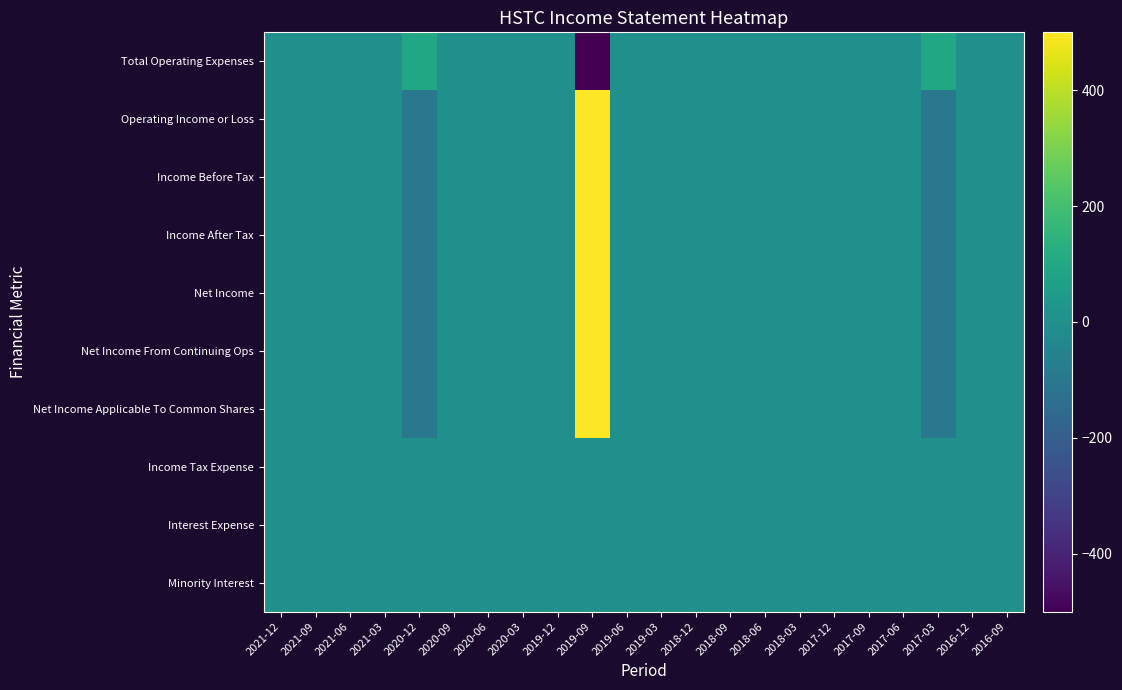

Where is Income Tax Expense nearest to the value 0?

2021-12